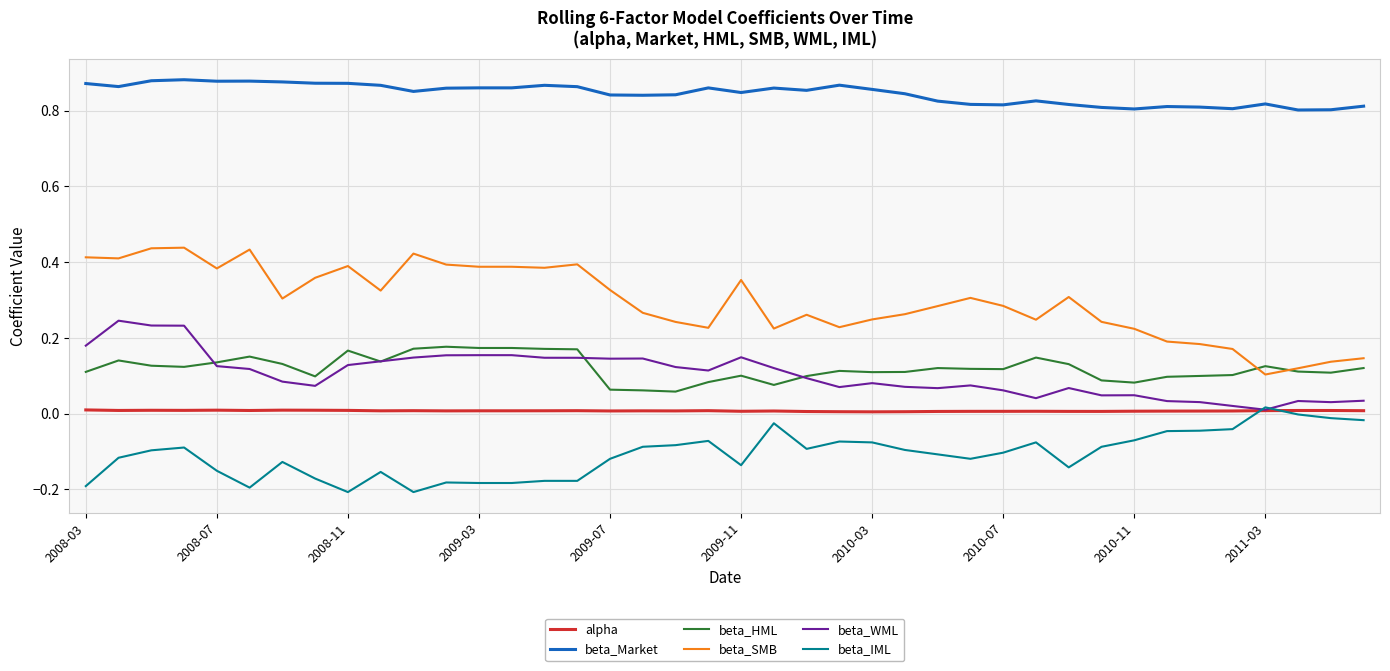

True or false: beta_Market and beta_IML intersect in this chart.

False